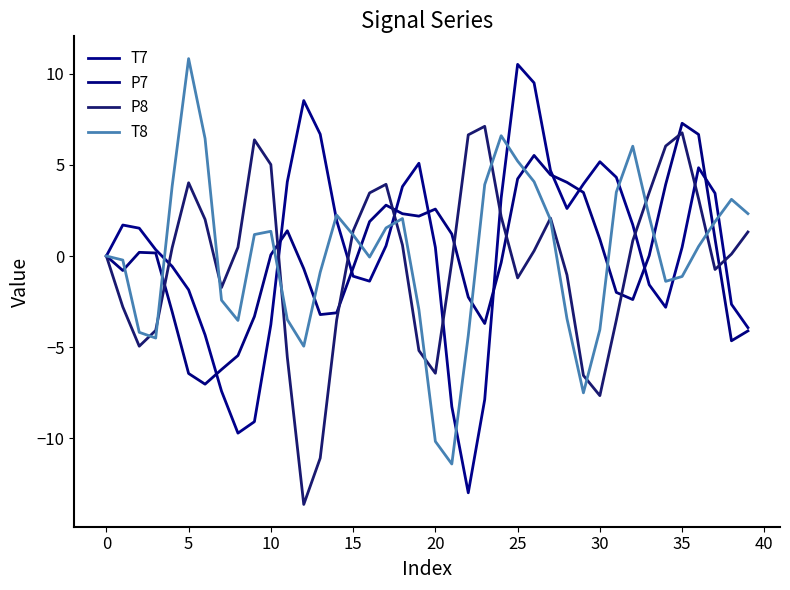

Does the chart have visible grid lines?

No